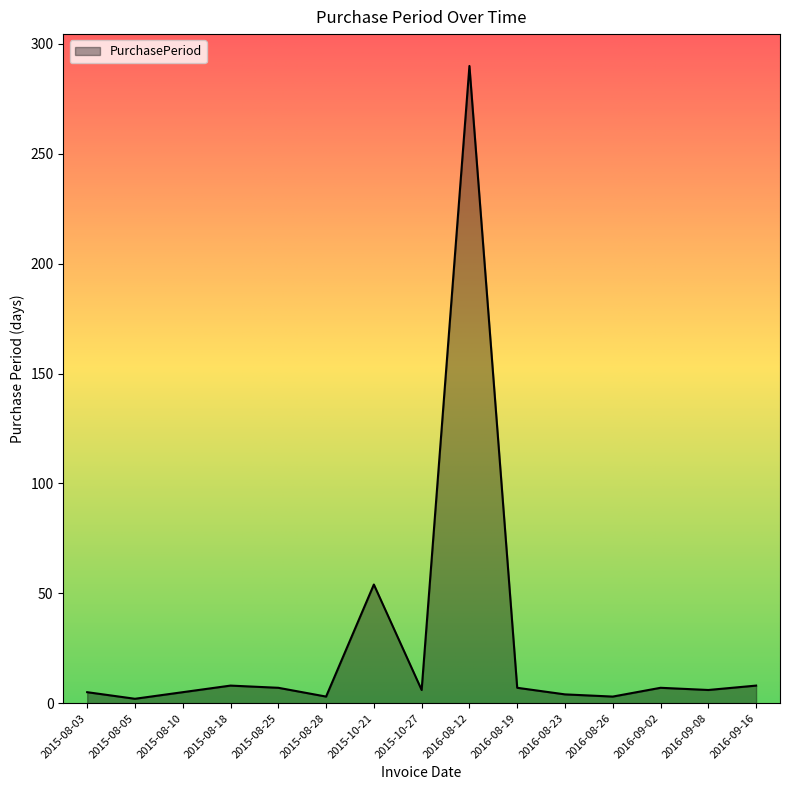

What is the difference between the values at 2015-08-25 and 2016-09-16?

1